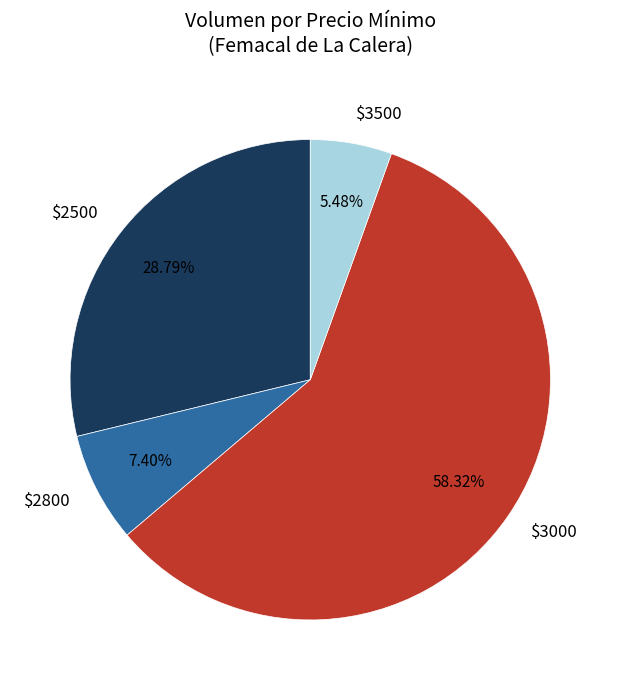

Which category accounts for the majority?

$3000